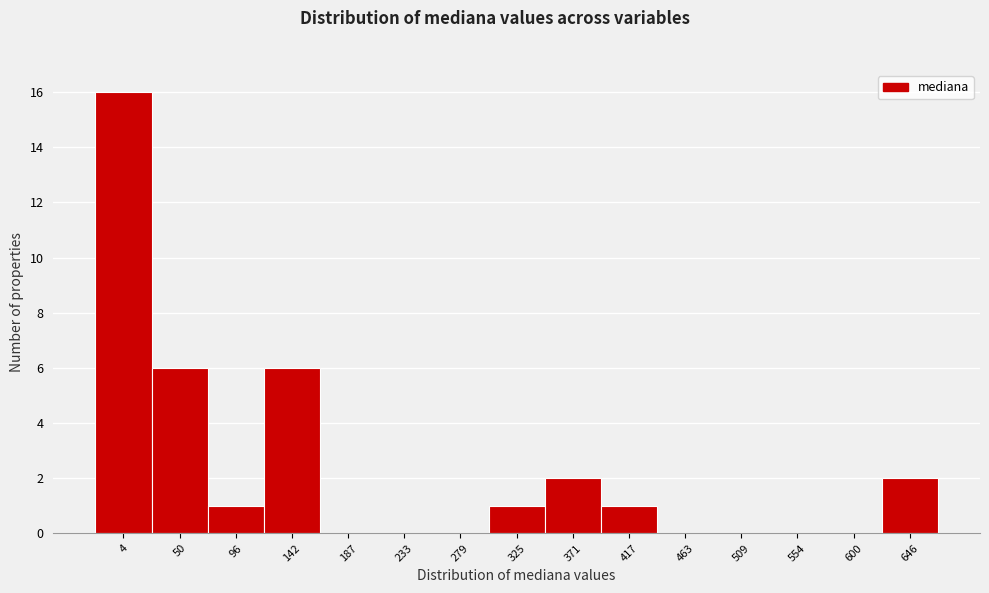

Reading left to right, extract all data points from this chart.

4=16	50=6	96=1	142=6	187=0	233=0	279=0	325=1	371=2	417=1	463=0	509=0	554=0	600=0	646=2